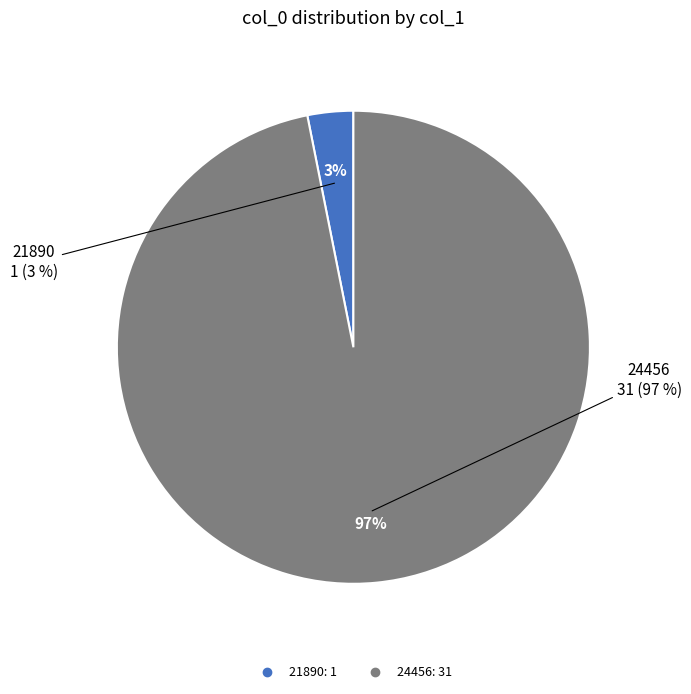

Count the number of slices in the pie.

2